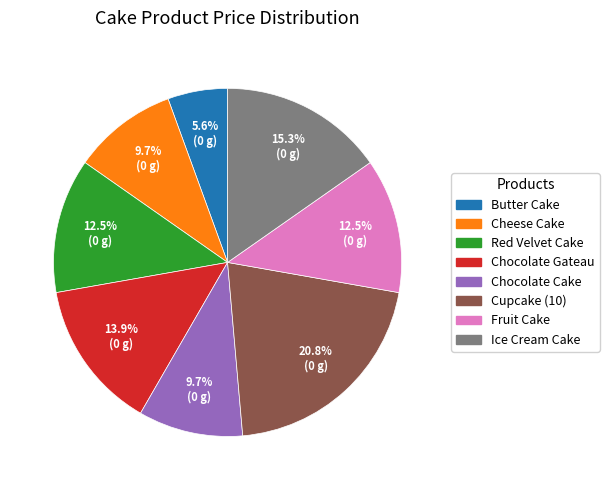

Does Chocolate Cake account for over 50% of the chart?

No